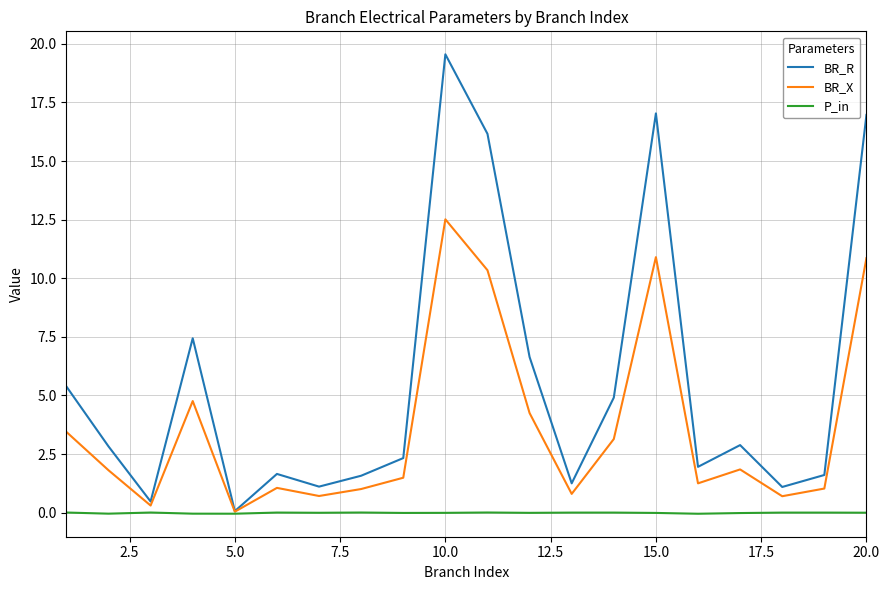

Which series has the largest total across all categories?

BR_R